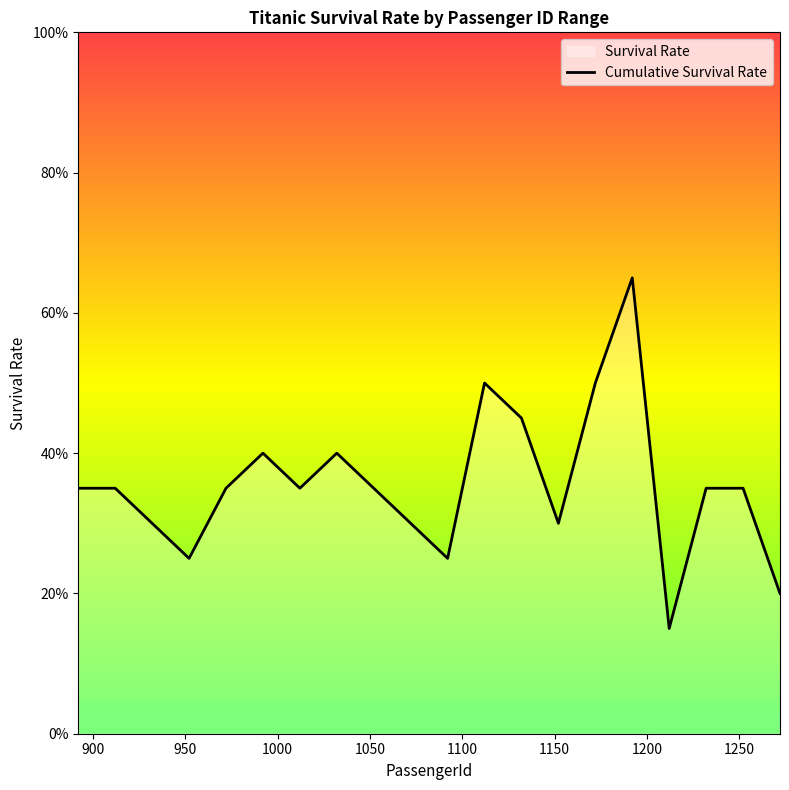

How many categories are shown in the chart?

20